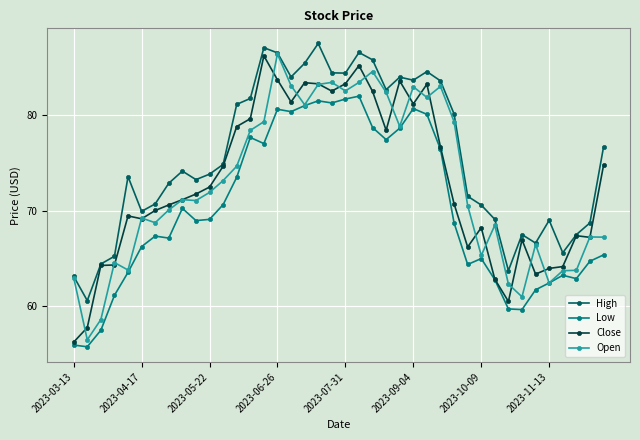

True or false: High and Low intersect in this chart.

False